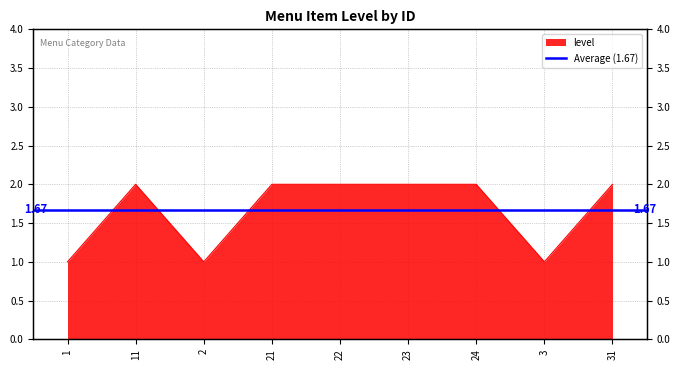

Reading right to left, what are all the values shown in this chart?

31=2	3=1	24=2	23=2	22=2	21=2	2=1	11=2	1=1